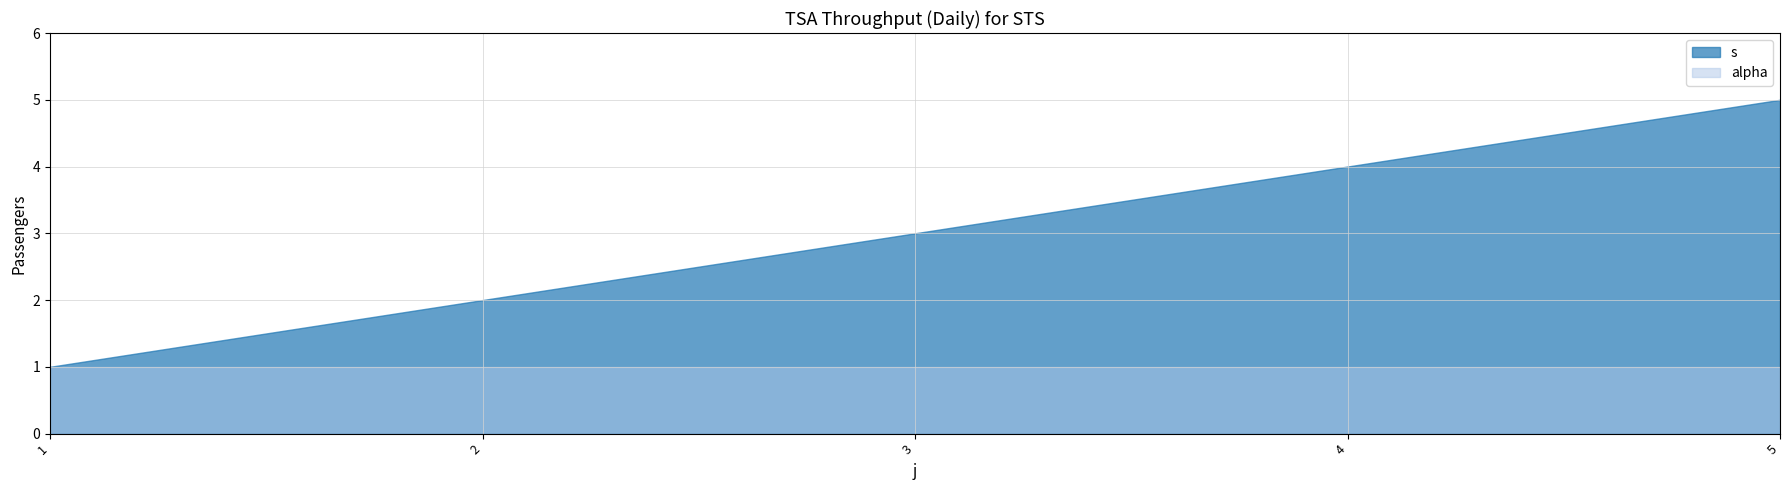

True or false: s has more than 0 points higher than both neighbors.

False